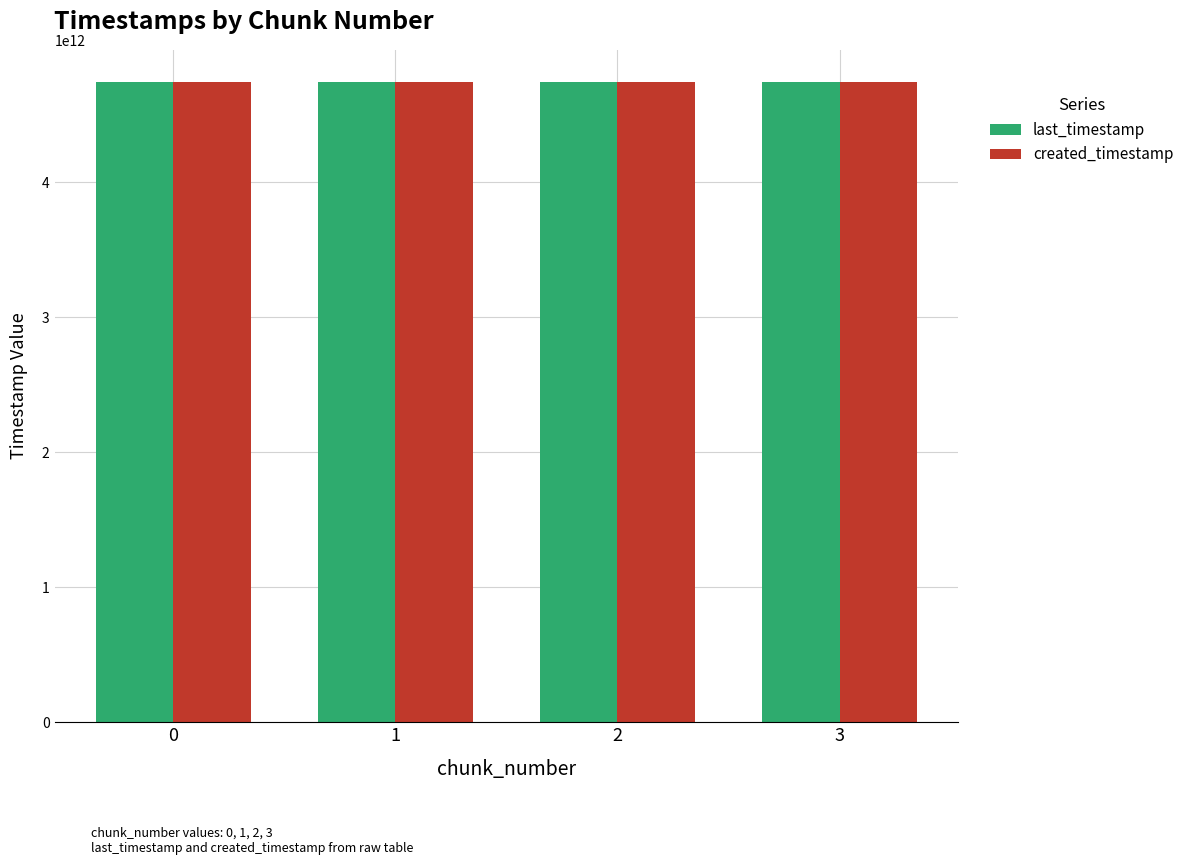

What is the value of the created_timestamp bar at the 4th from the left?

4743782347257